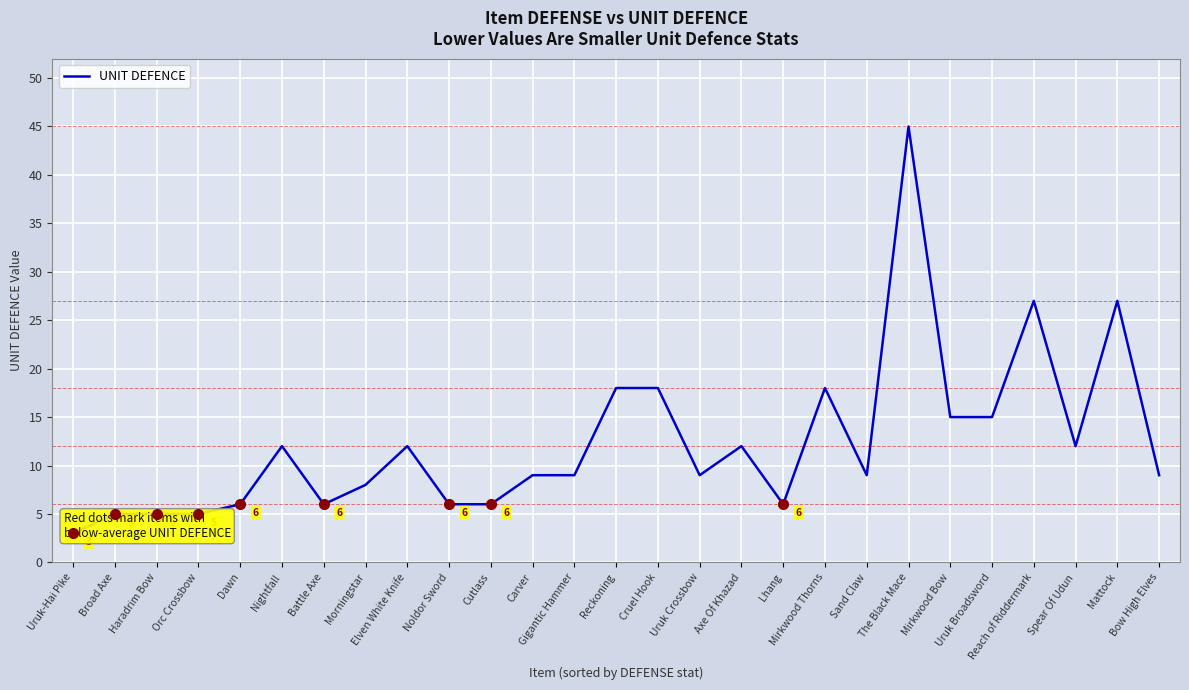

What is the ratio of the value at Mattock to the value at The Black Mace?

0.6